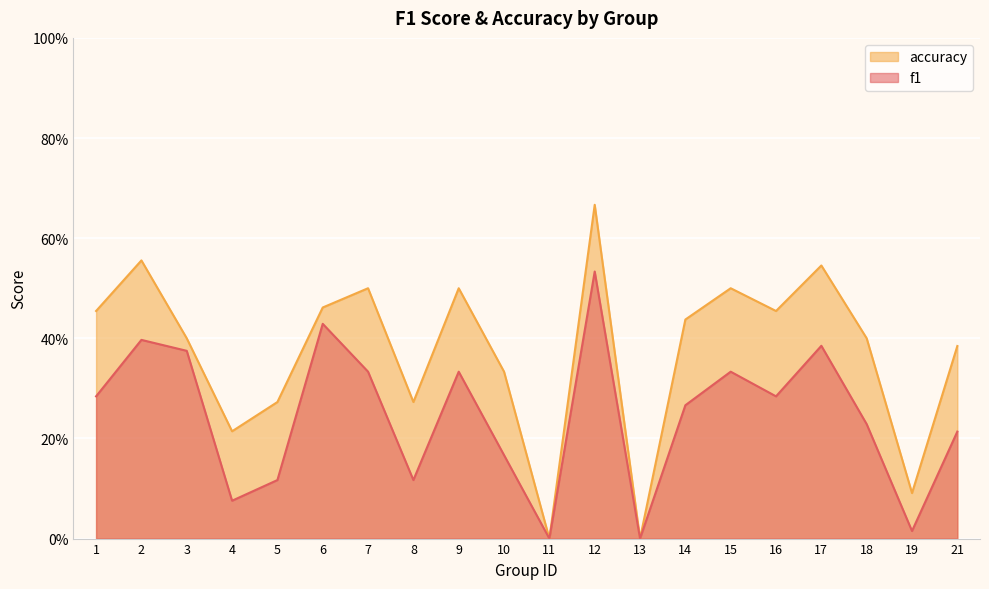

The accuracy series shows 0.7 at 14. True or false?

False